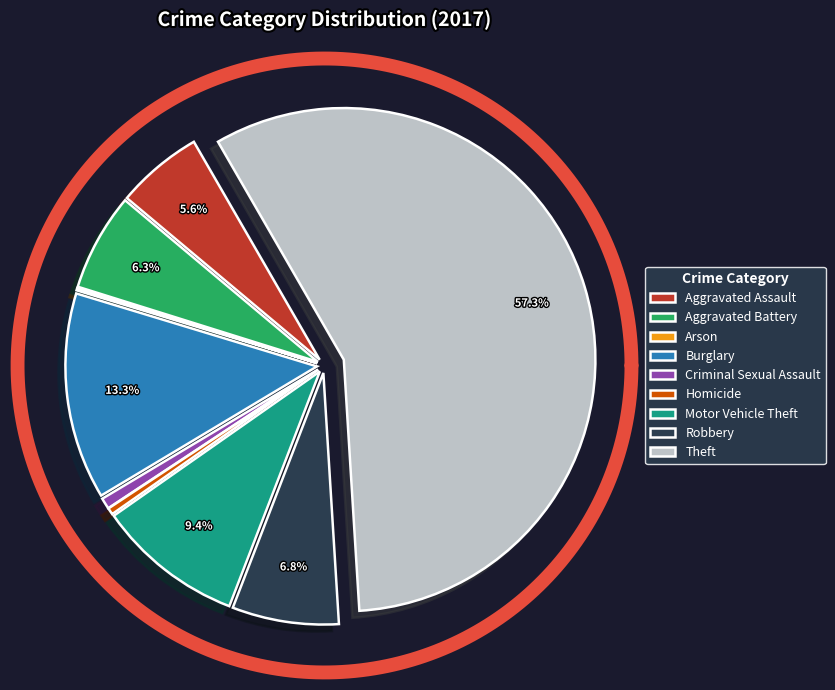

The Robbery slice represents 7% of the pie. True or false?

True